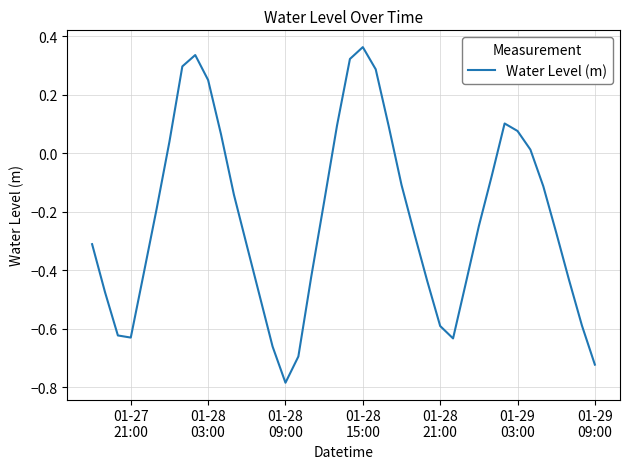

How many negative values are there?

27